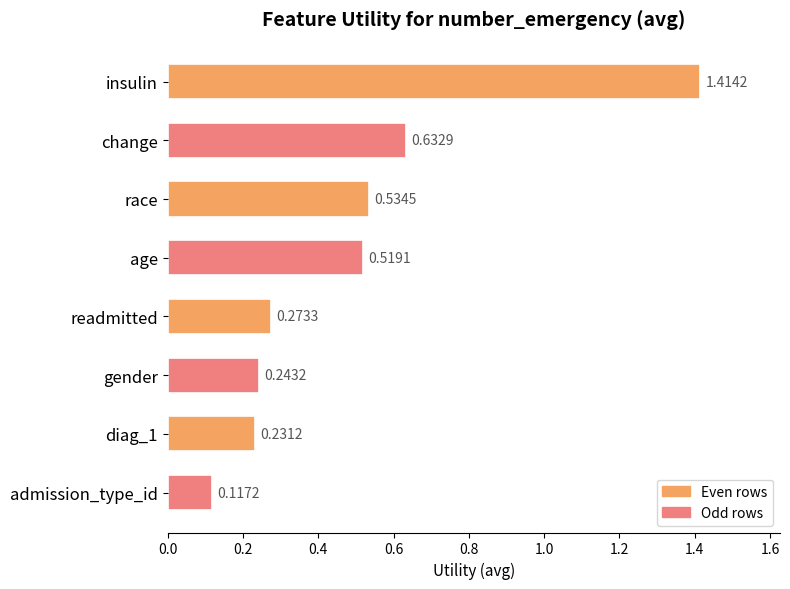

What is the sum of all values?

4.0